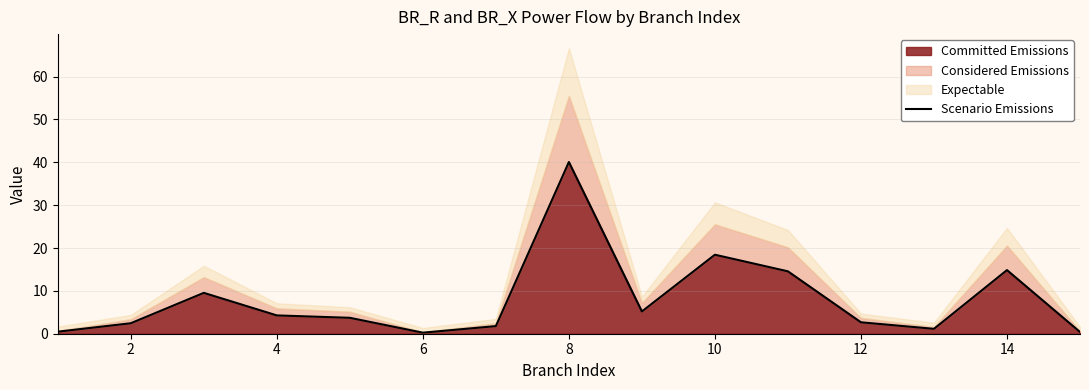

True or false: Committed Emissions has a value of 6.4 at 4.

False